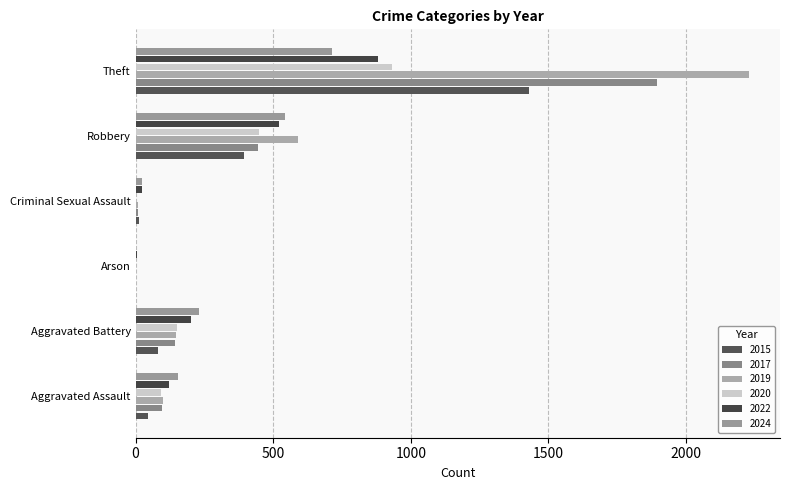

The 2019 series shows 0 at Arson. True or false?

False